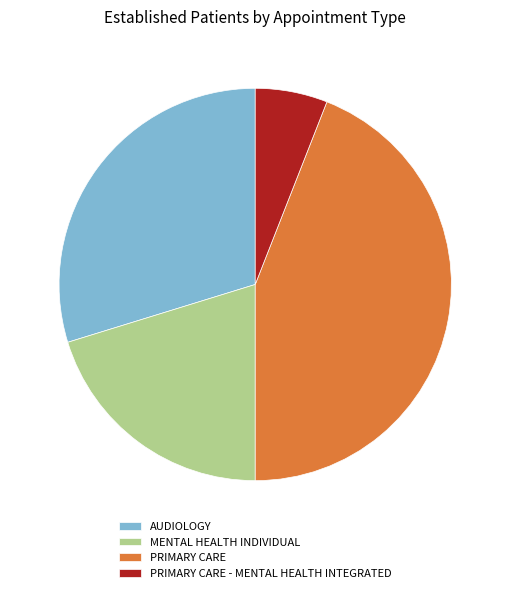

Is it true that PRIMARY CARE - MENTAL HEALTH INTEGRATED is 6% of the pie?

True